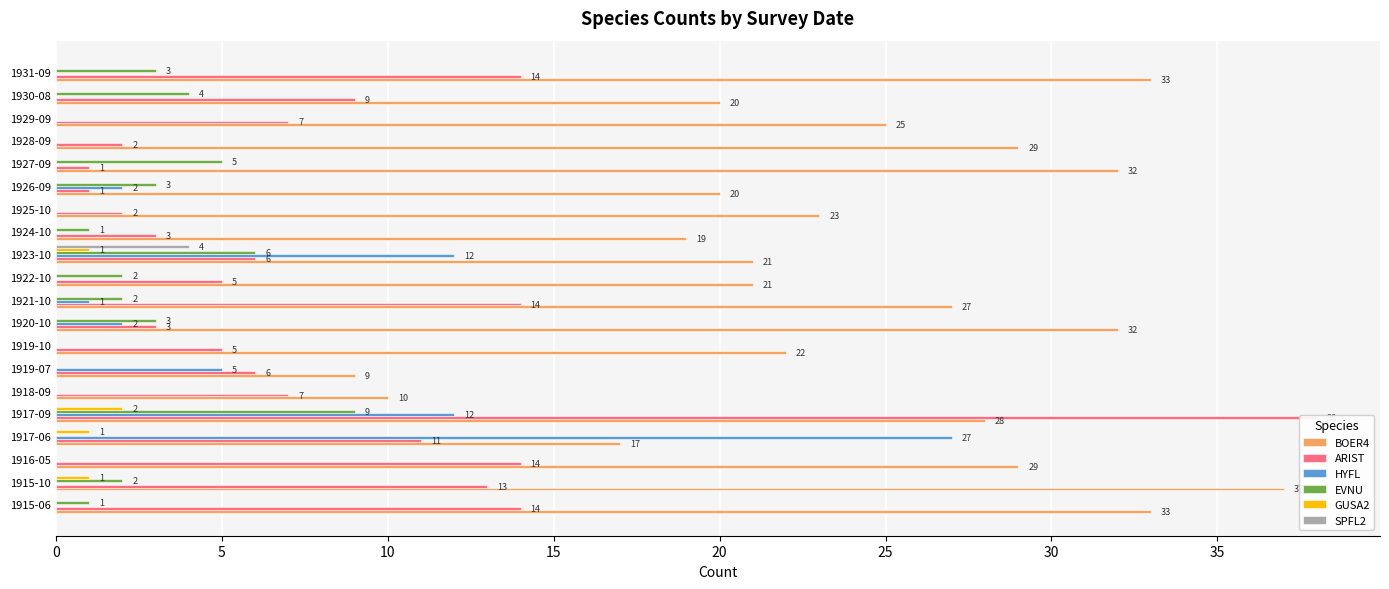

What is the sum of all HYFL values?

61